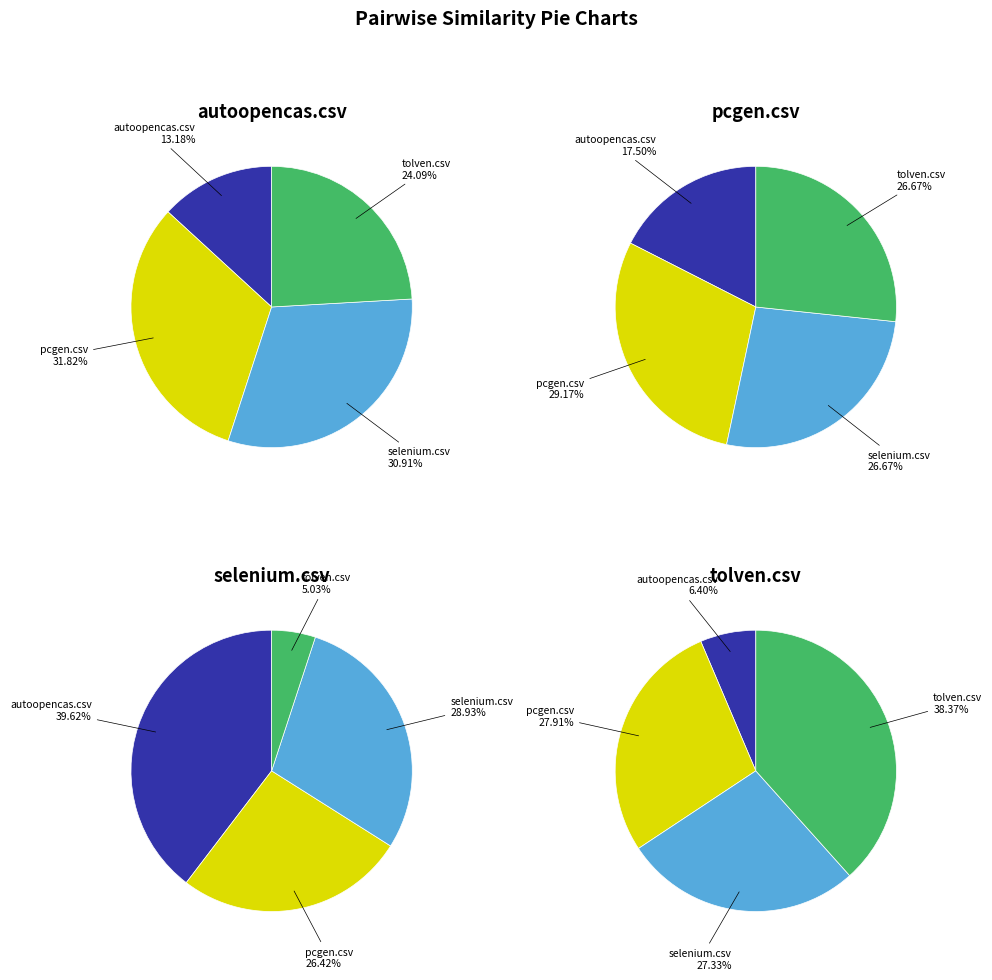

How much of the chart is everything except selenium.csv?

69.1%